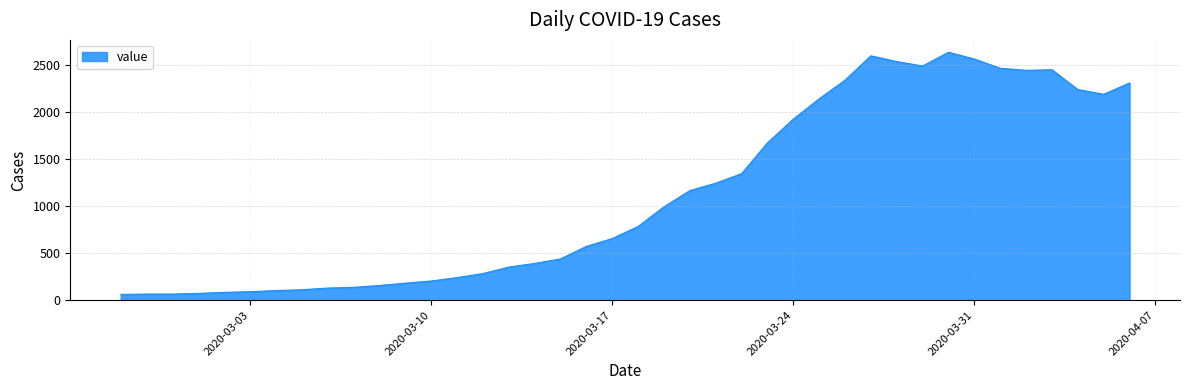

What is the difference between the maximum and minimum values?

2577